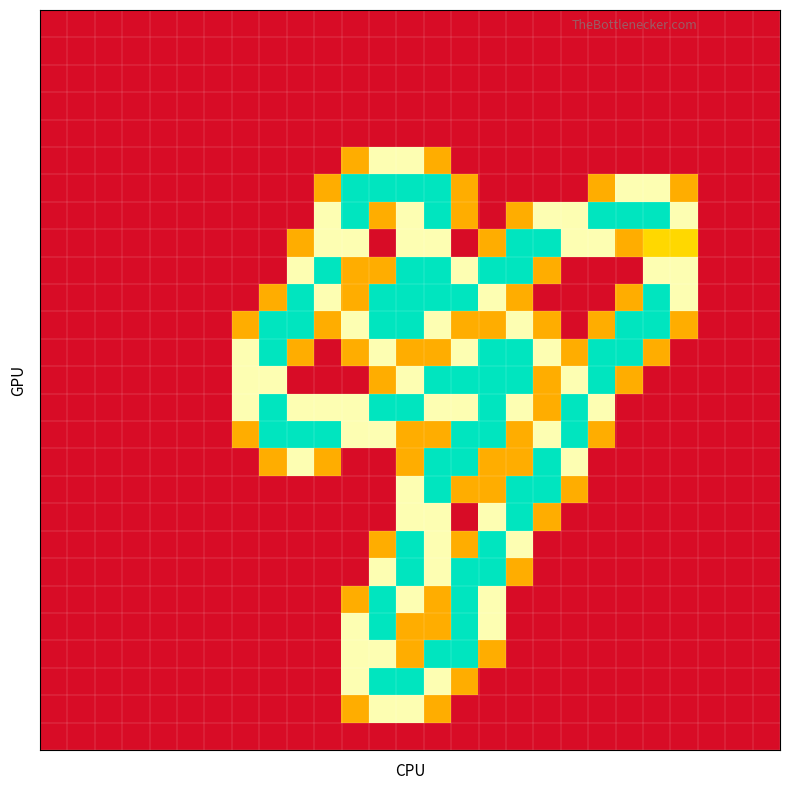

How many categories are shown in the chart?

27